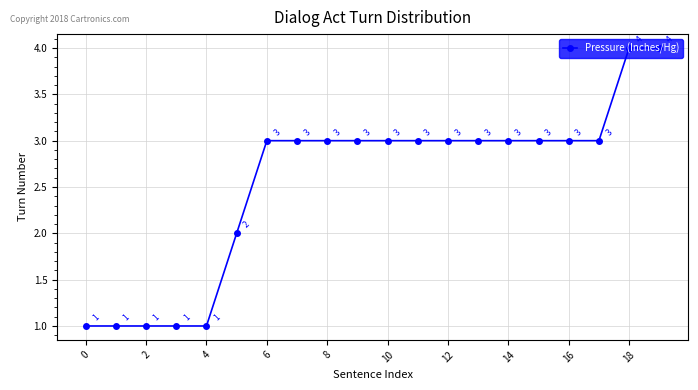

What is the maximum value shown in the chart?

4